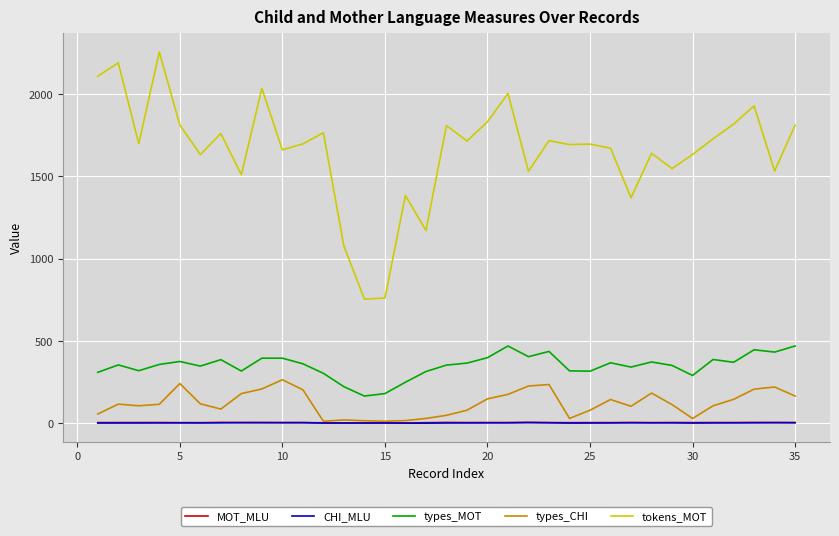

What is the maximum value shown in the chart?

2254.0